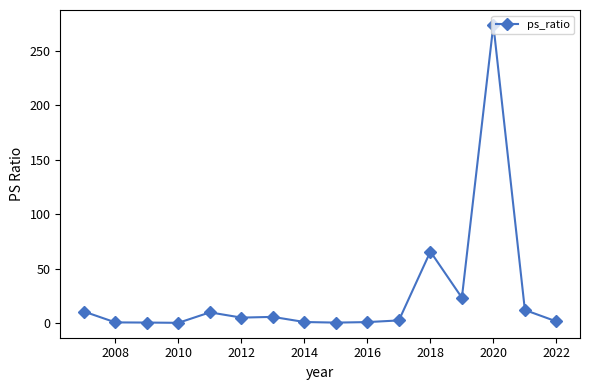

What is the maximum value shown in the chart?

274.0